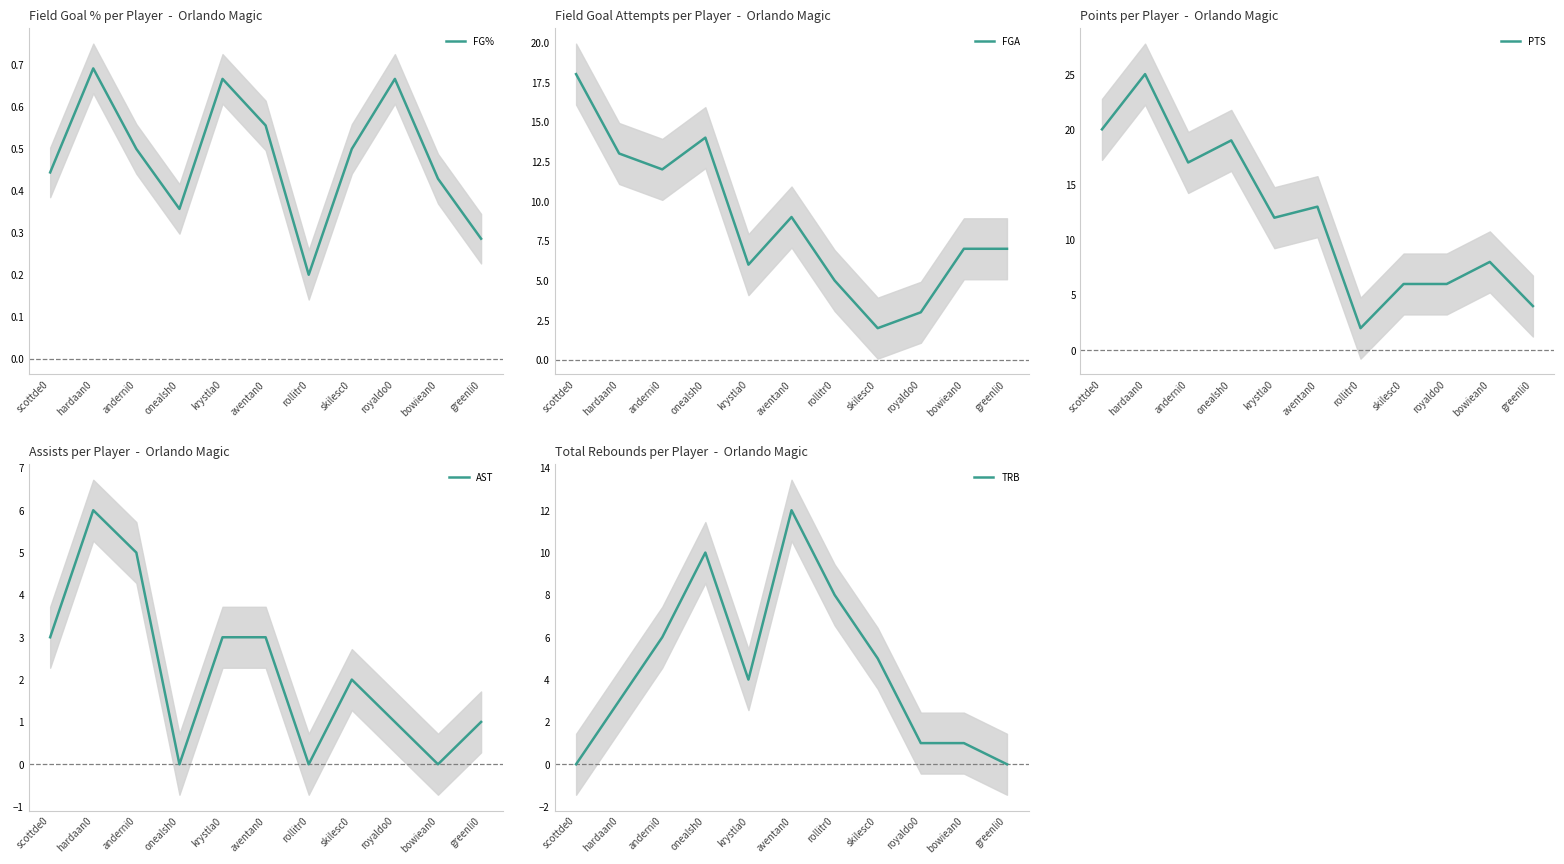

At how many categories does at least one series exceed 0?

11